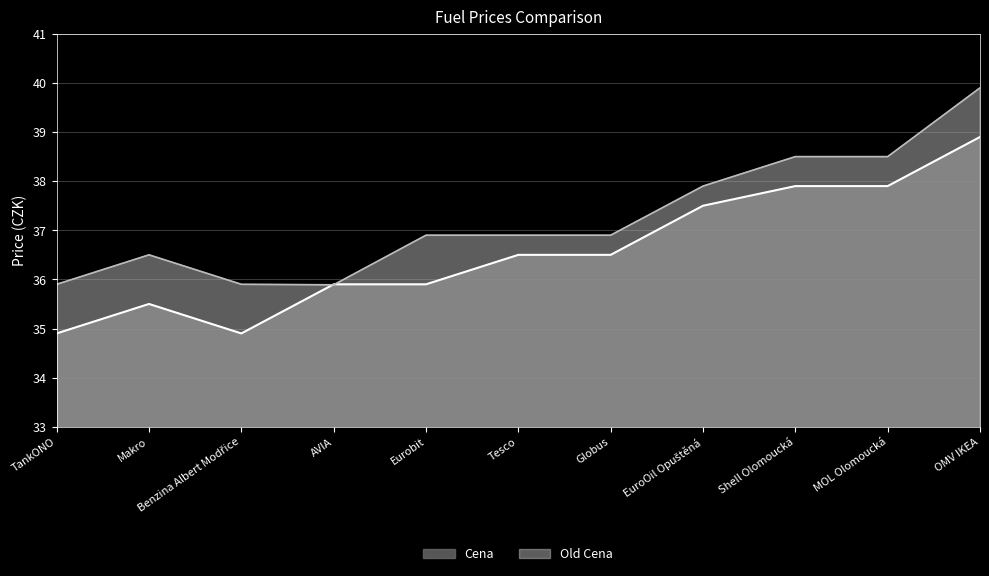

What is the label of the 9th point from the right?

Benzina Albert Modřice